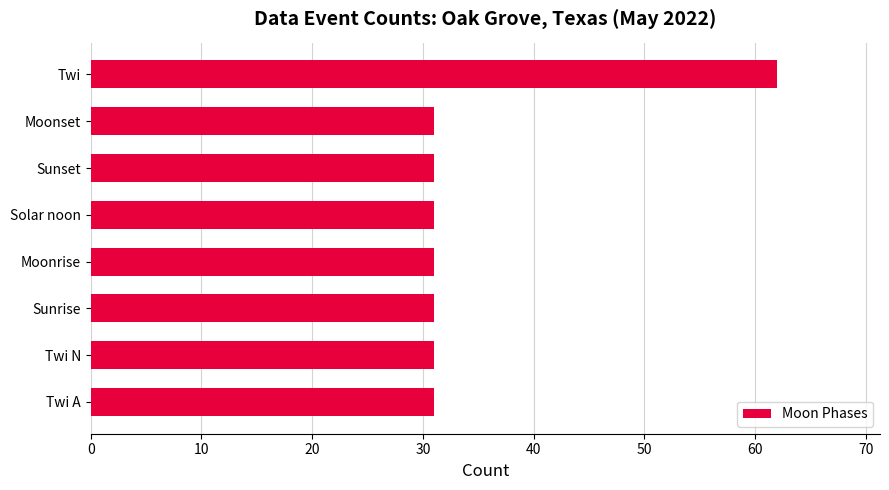

Reading bottom to top, what are all the values shown in this chart?

Twi A=31	Twi N=31	Sunrise=31	Moonrise=31	Solar noon=31	Sunset=31	Moonset=31	Twi=62